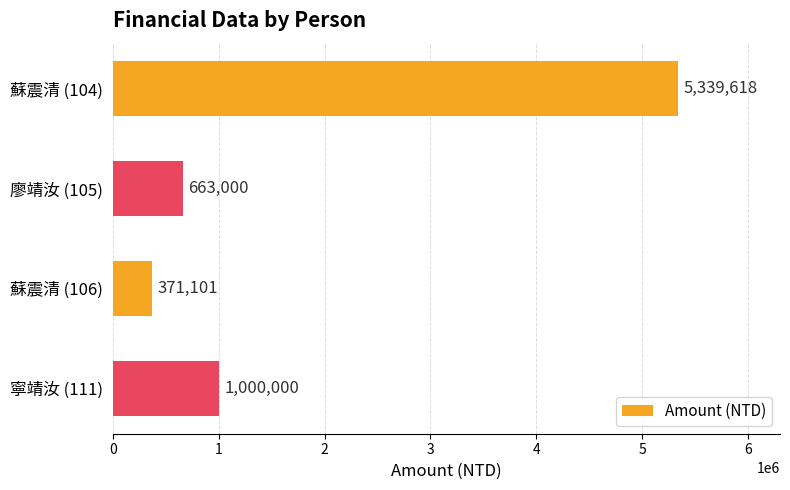

What is the difference between the maximum and minimum values?

4968517